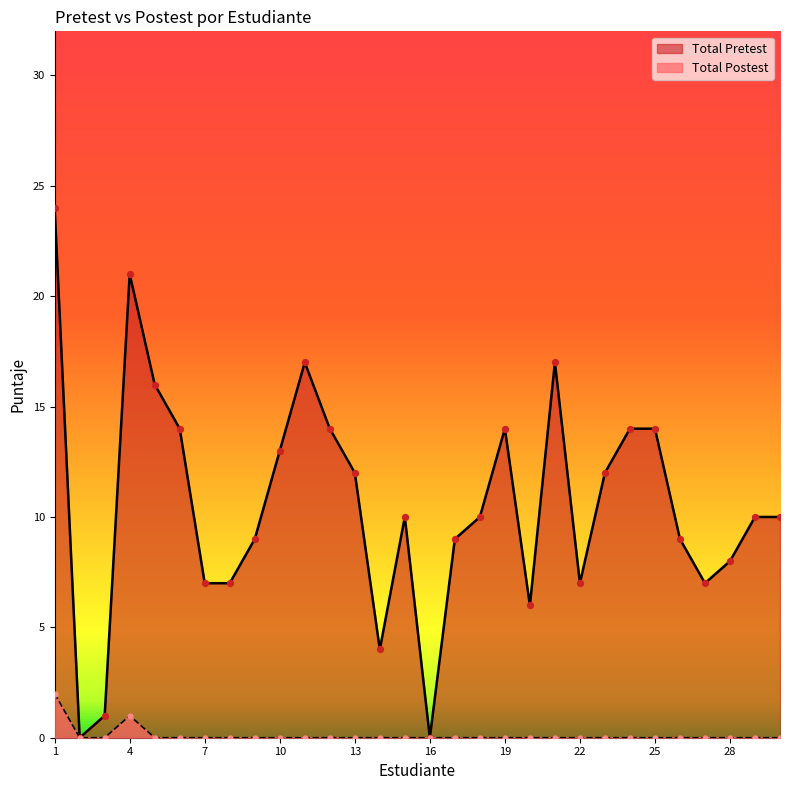

What is the total value across all series at 20?

6